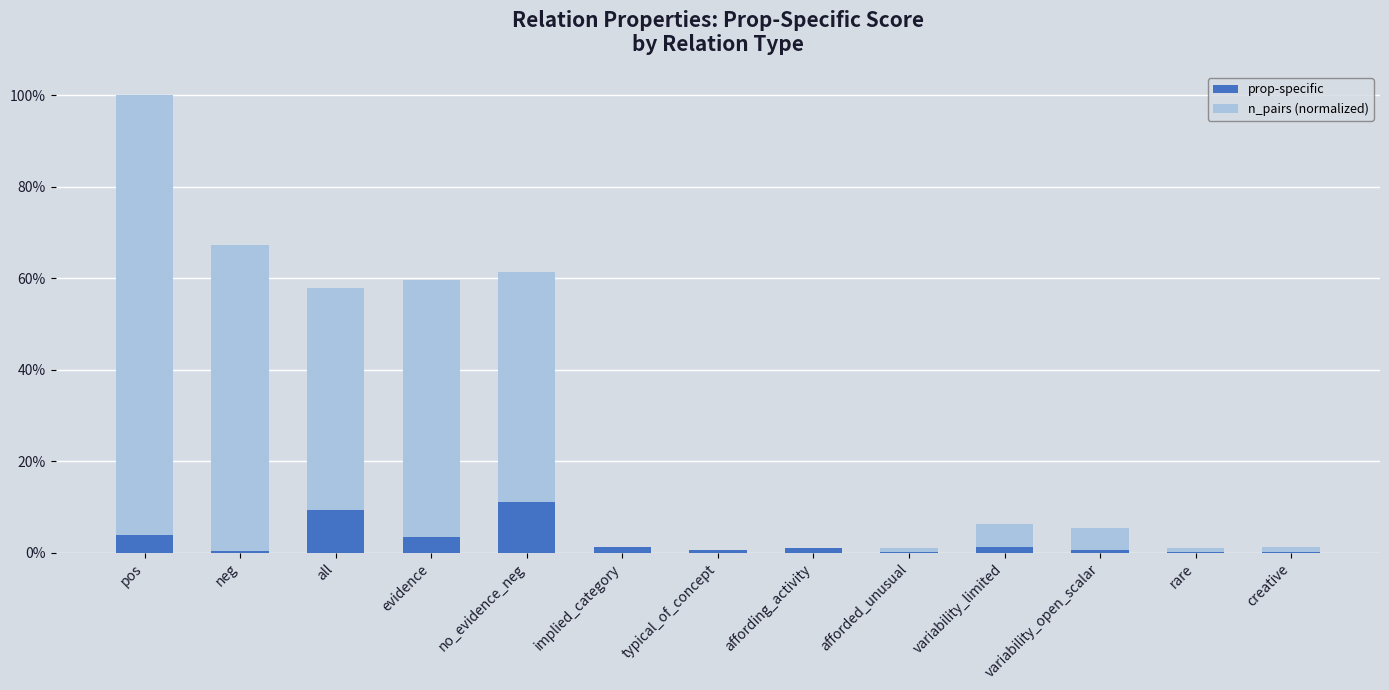

What are all the series names shown in the legend?

prop-specific, n_pairs (normalized)